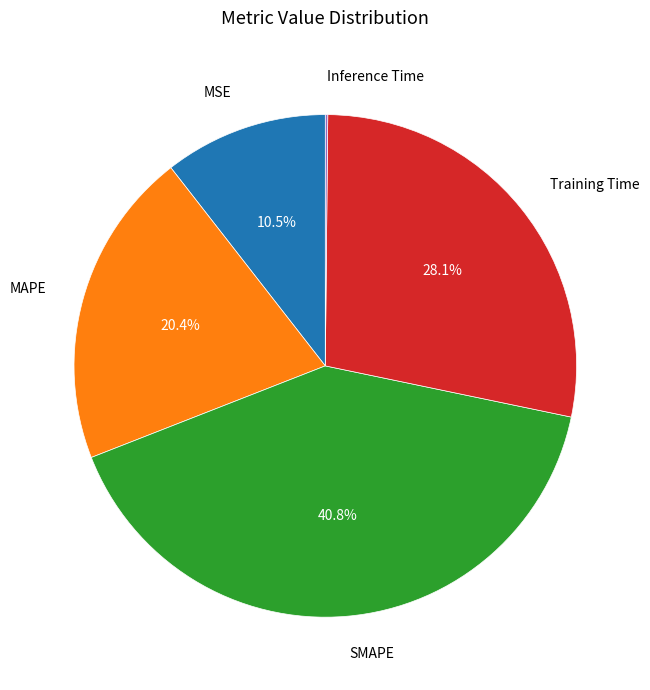

Does any single category account for the majority?

No